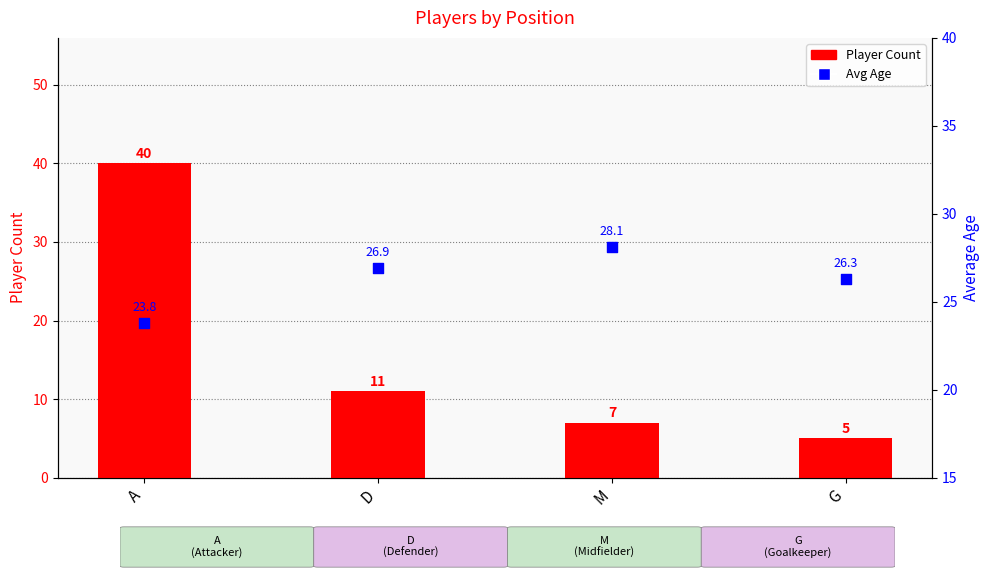

At which category is the sum across all series the highest?

A